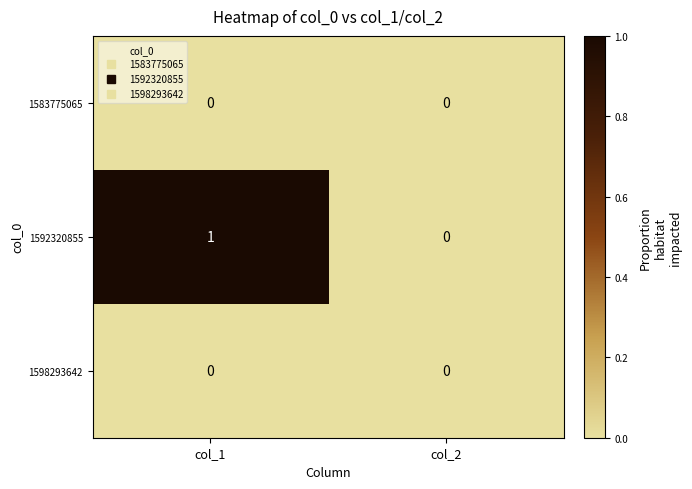

At which category is the sum across all series the highest?

col_1